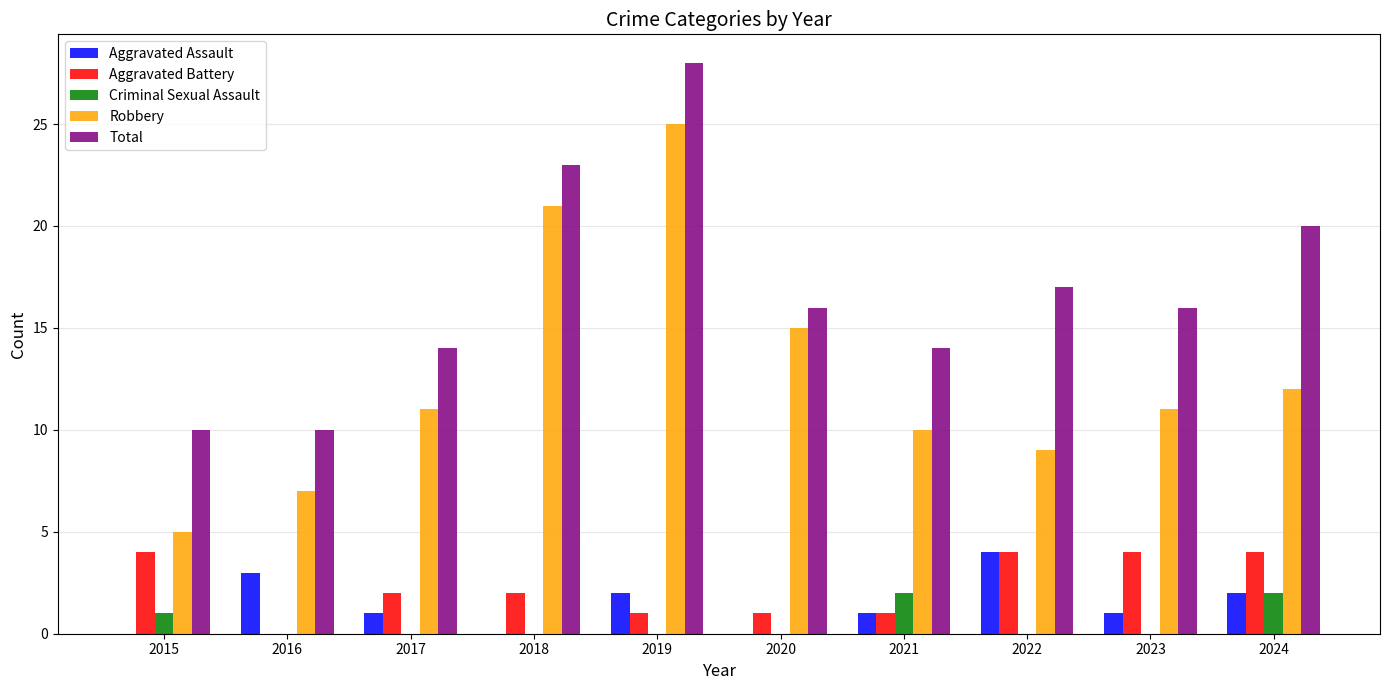

What is the maximum value for Total?

28